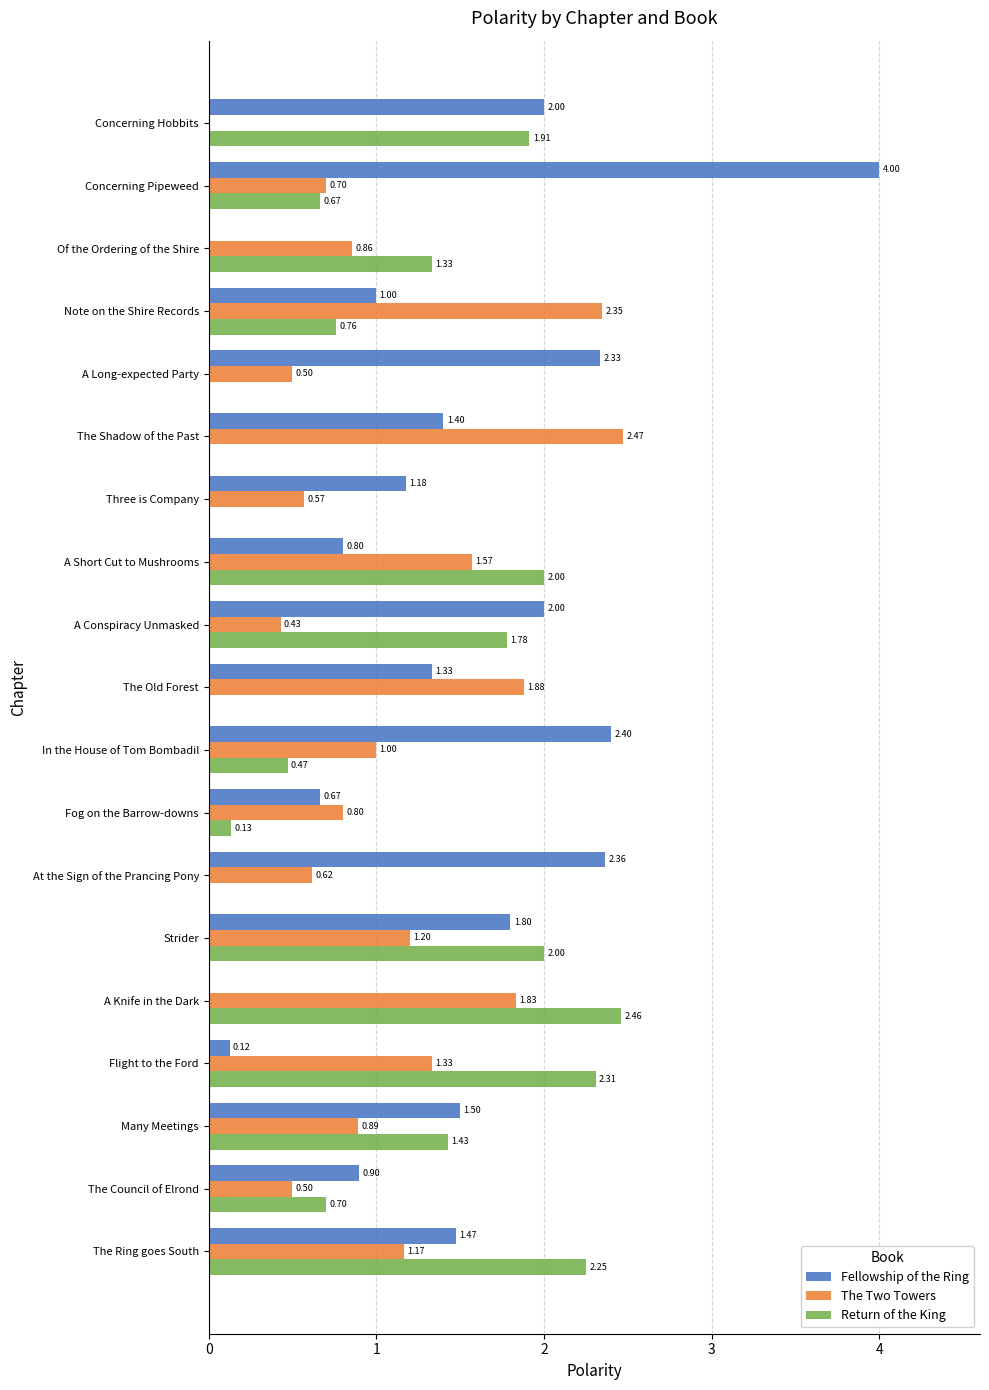

At which label is The Two Towers closest to 1?

In the House of Tom Bombadil